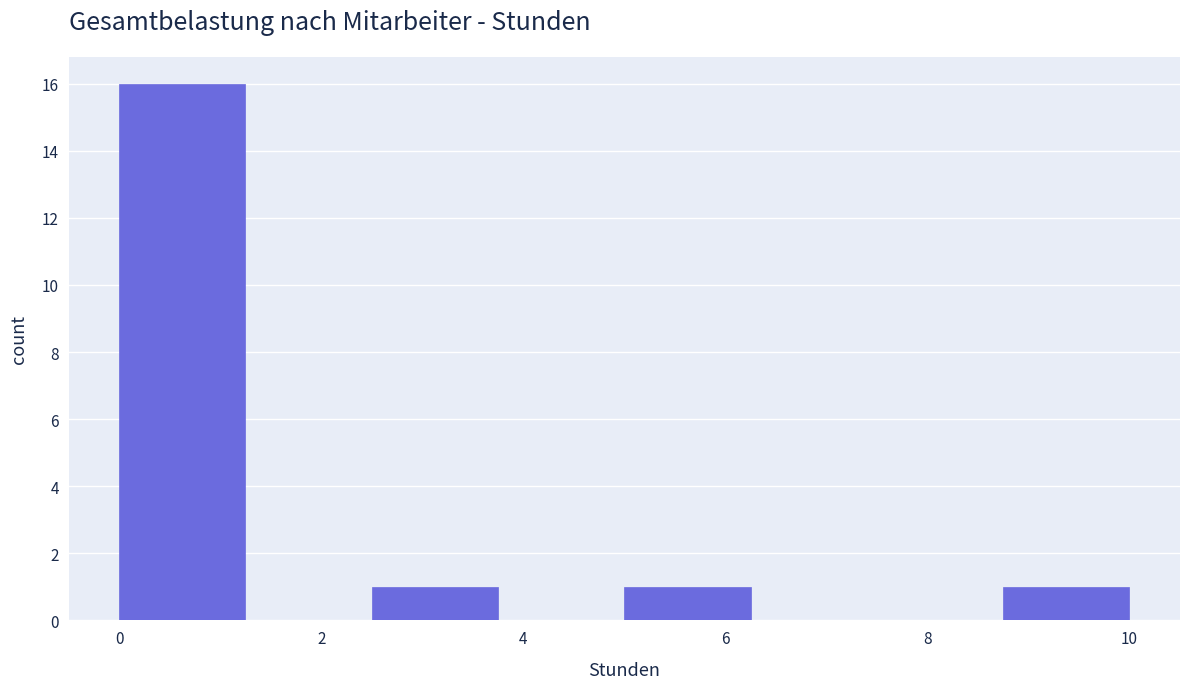

What is the height of the bar covering 0.00 to 1.25 on the x-axis? Neither the bar edges nor the heights are printed on the chart, so give them approximately, as read against the axes.

16